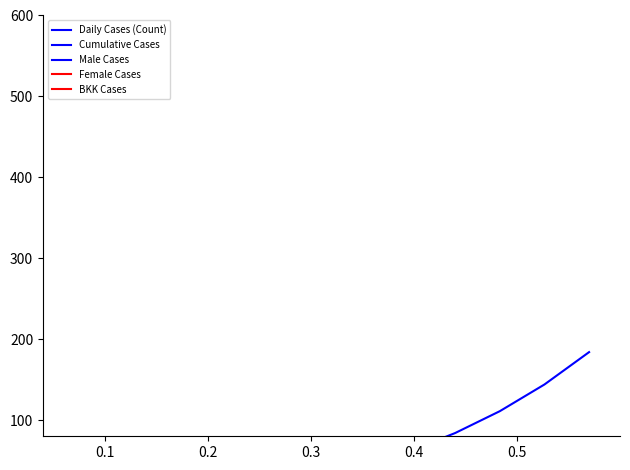

How many series are shown in this chart?

5